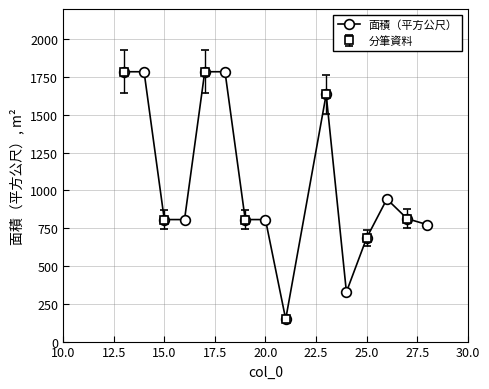

What is the maximum value for 面積（平方公尺）?

1785.0